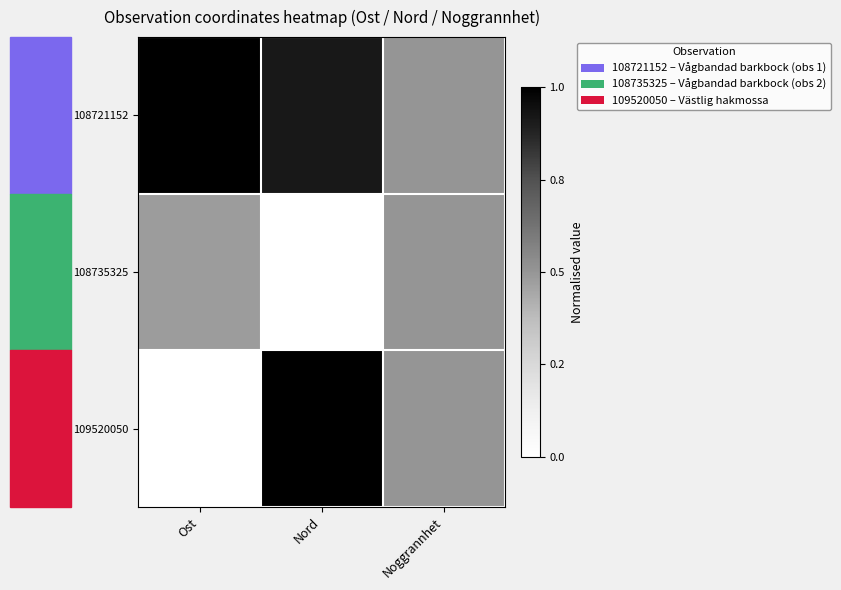

At how many categories does at least one series exceed 0?

3